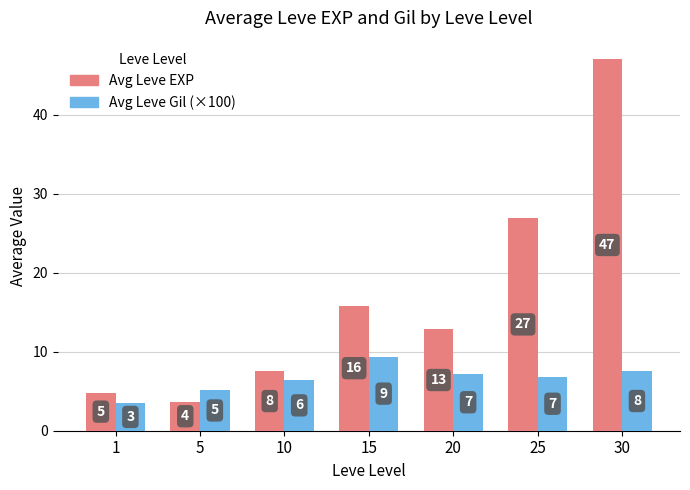

How many bars are there in total?

14